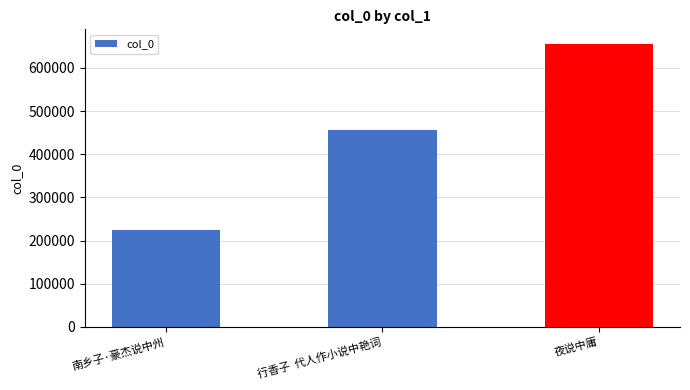

Count the values in the range 224587 to 656388.

3